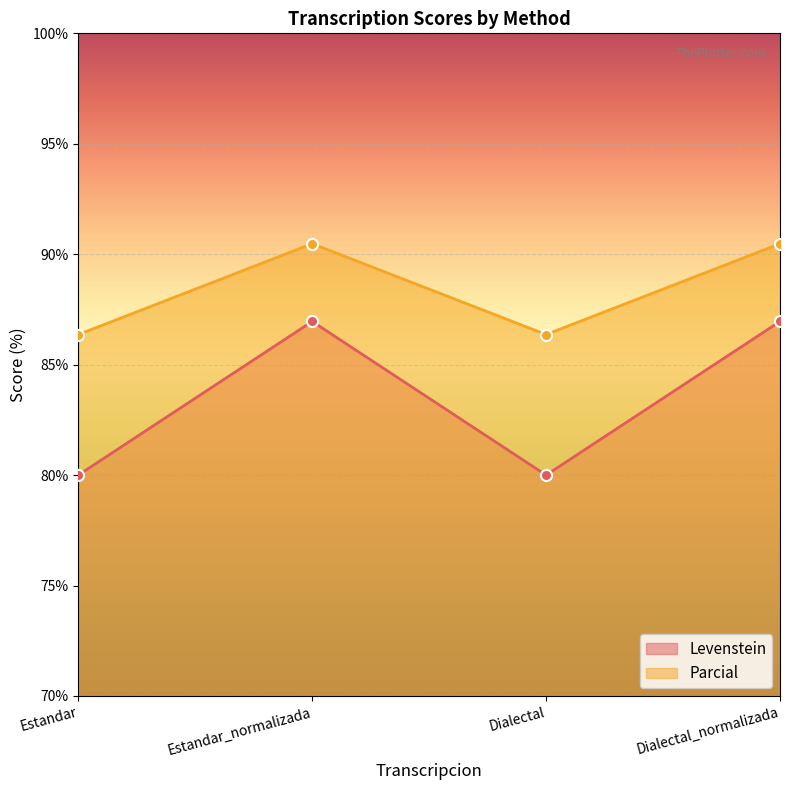

Which series has the largest total across all categories?

Parcial